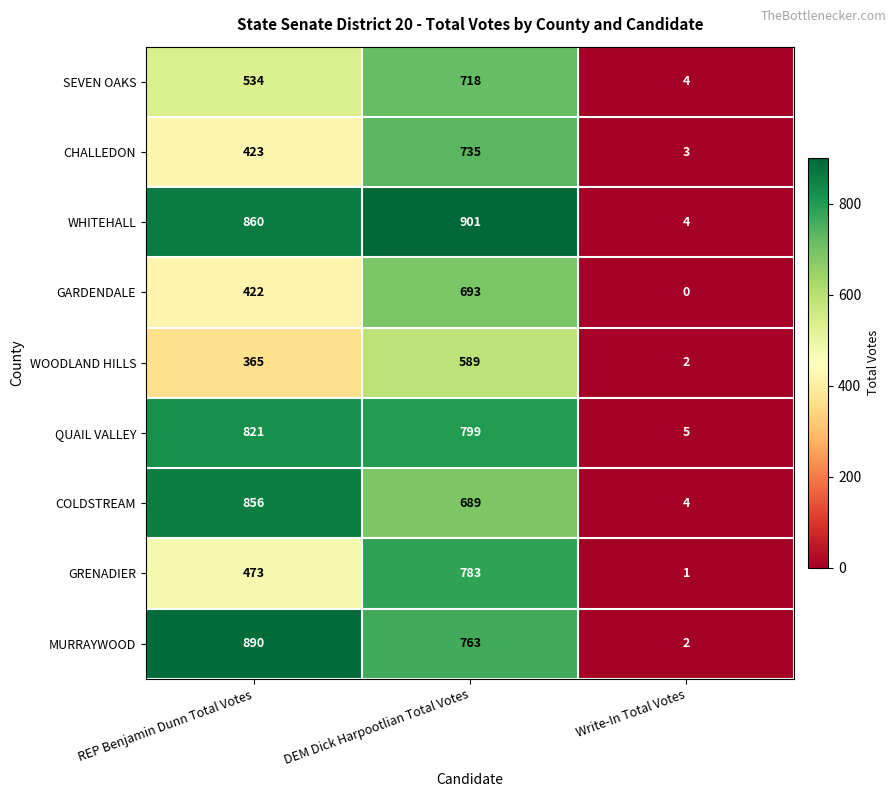

At how many categories does at least one series exceed 284?

2